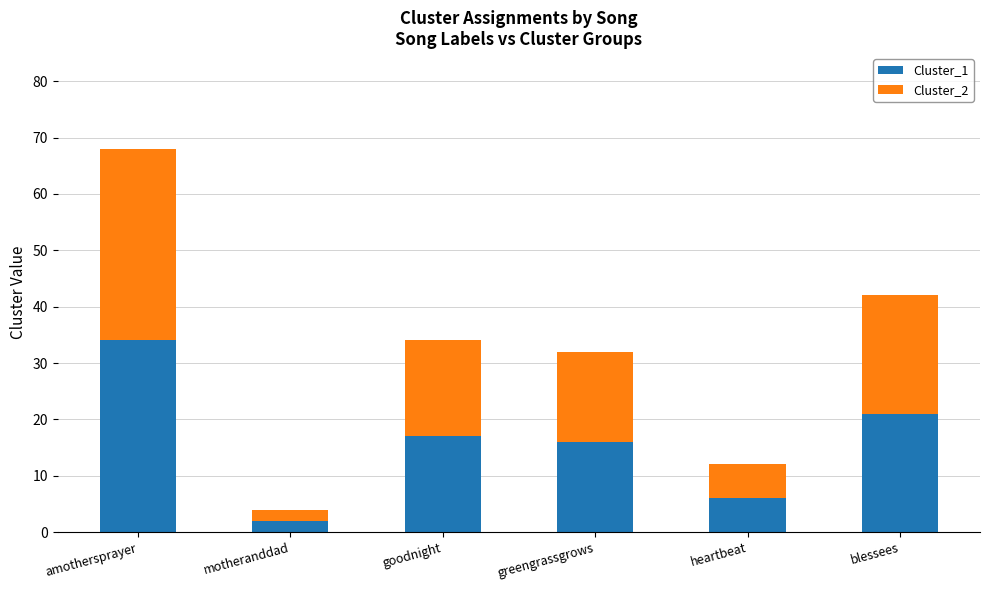

At which label does Cluster_1 reach its peak?

amothersprayer